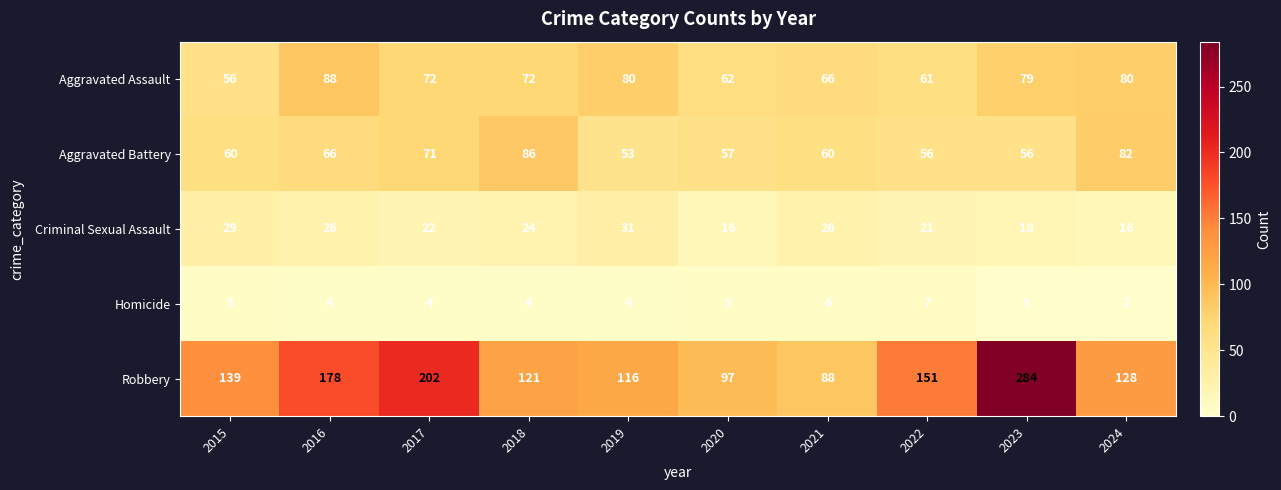

What is the sum of the Aggravated Battery values at 2019 and 2021?

113